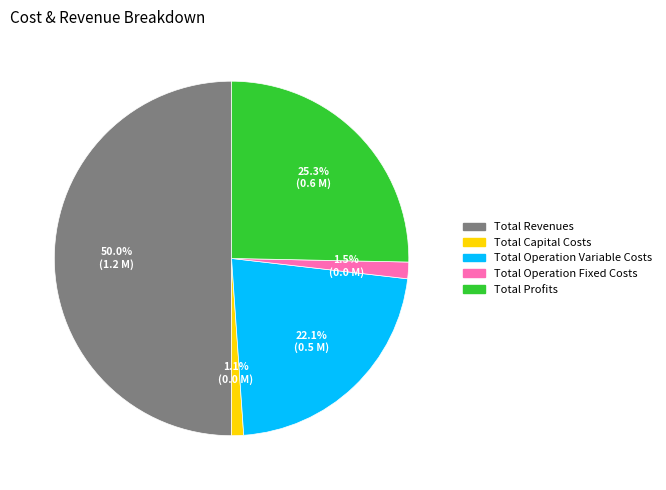

Which category has the biggest portion of the pie?

Total Revenues